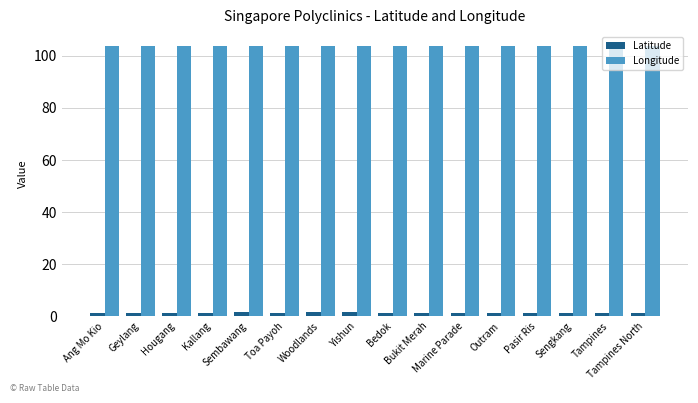

Which series has the largest total across all categories?

Longitude